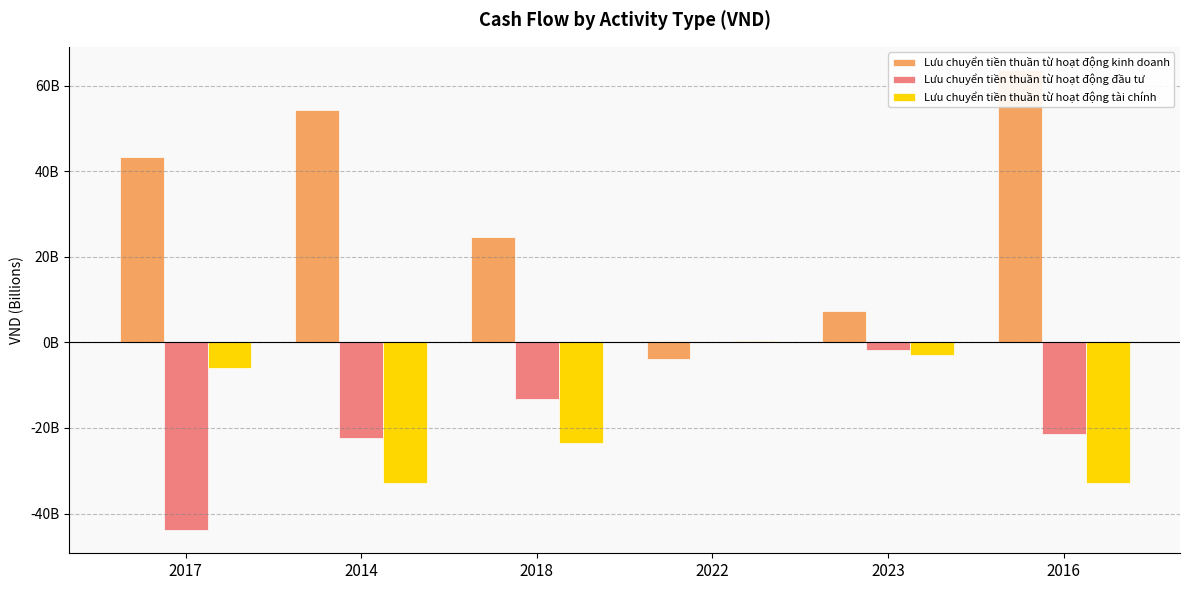

Where is Lưu chuyển tiền thuần từ hoạt động tài chính nearest to the value -16318055811?

2018